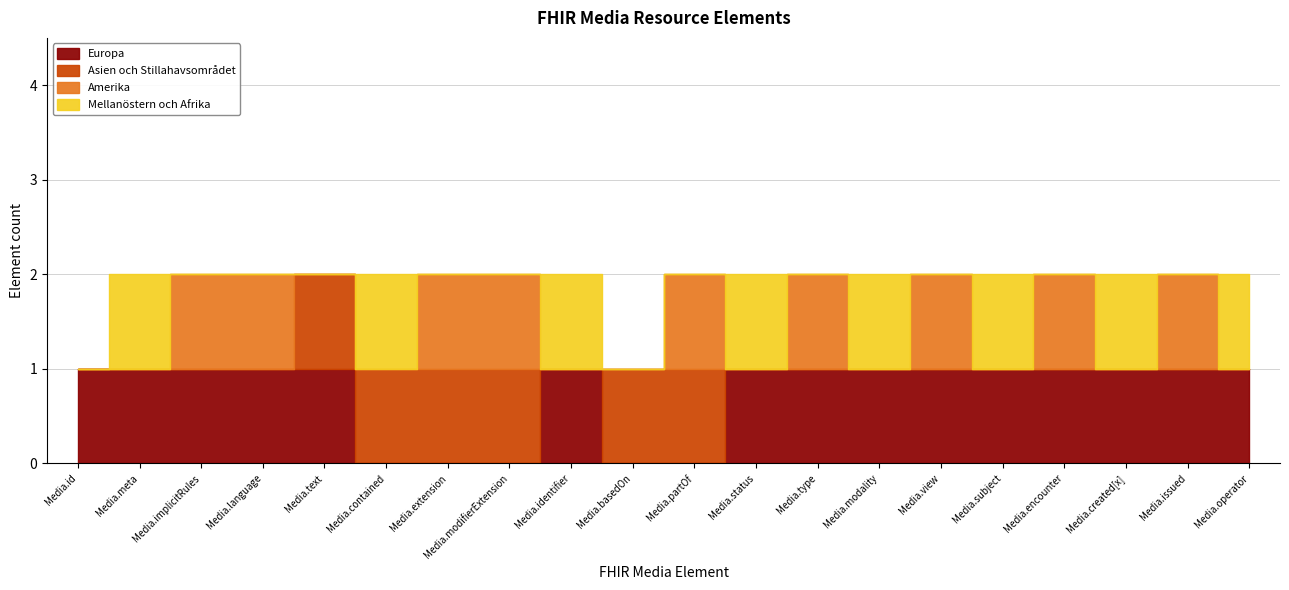

How many intersections are there between Asien och Stillahavsområdet and Europa?

3